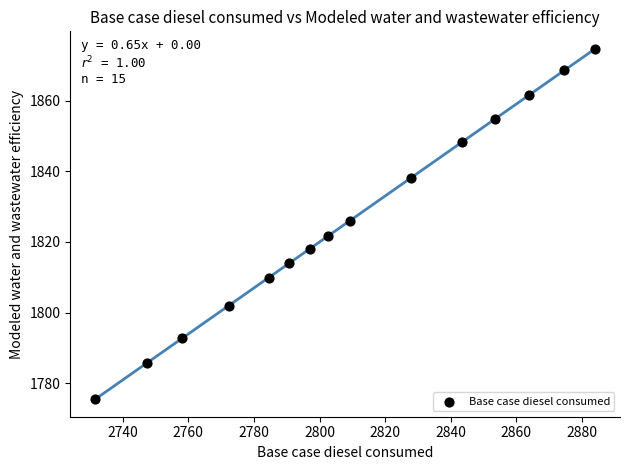

What is the range of X values (max minus min)?

152.4